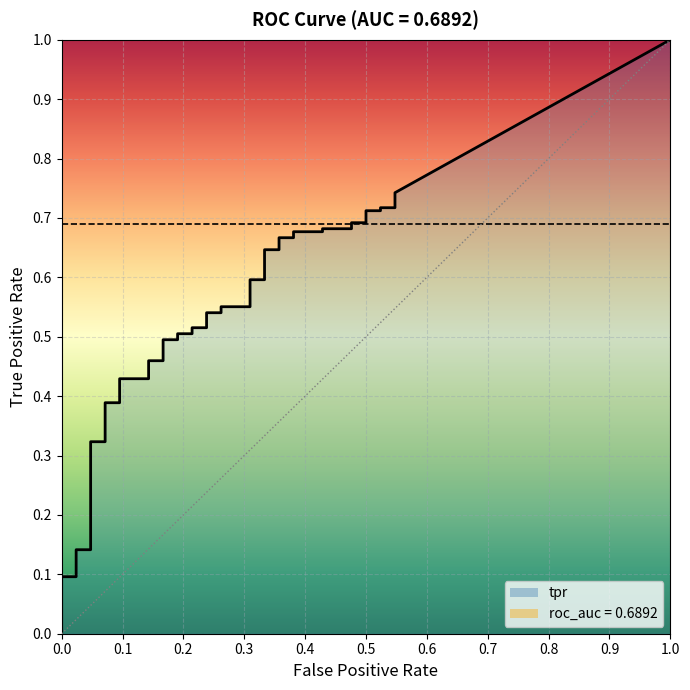

Does the chart display data point markers on the line(s)?

No